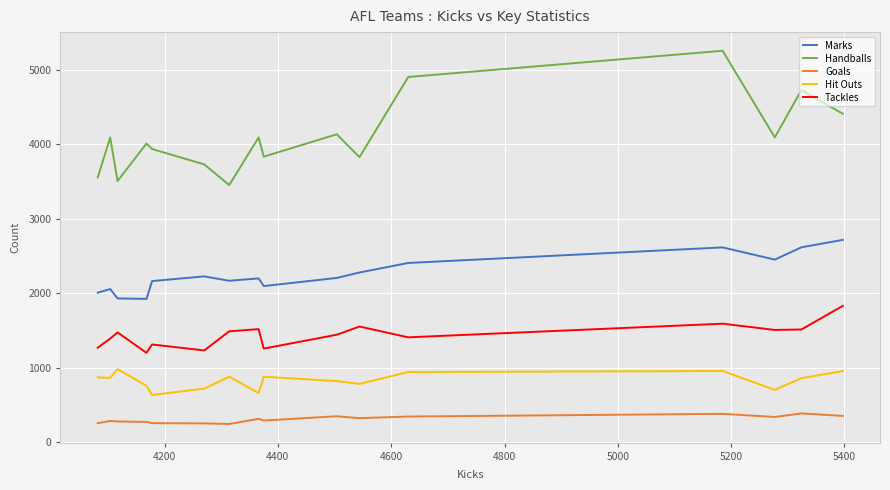

How many series are shown in this chart?

5